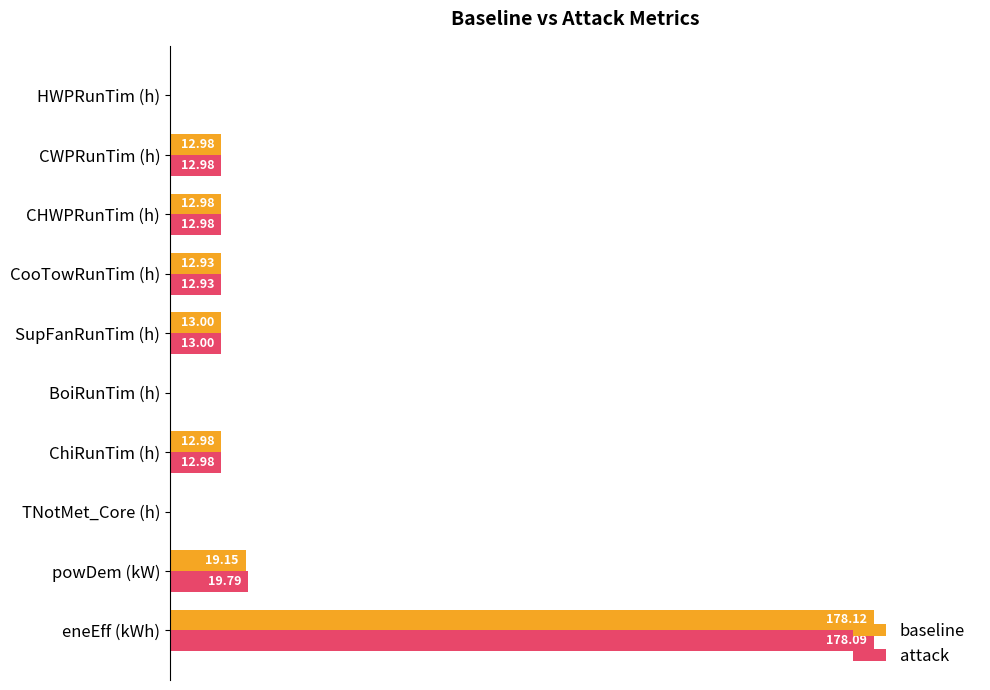

What are all the series names shown in the legend?

baseline, attack